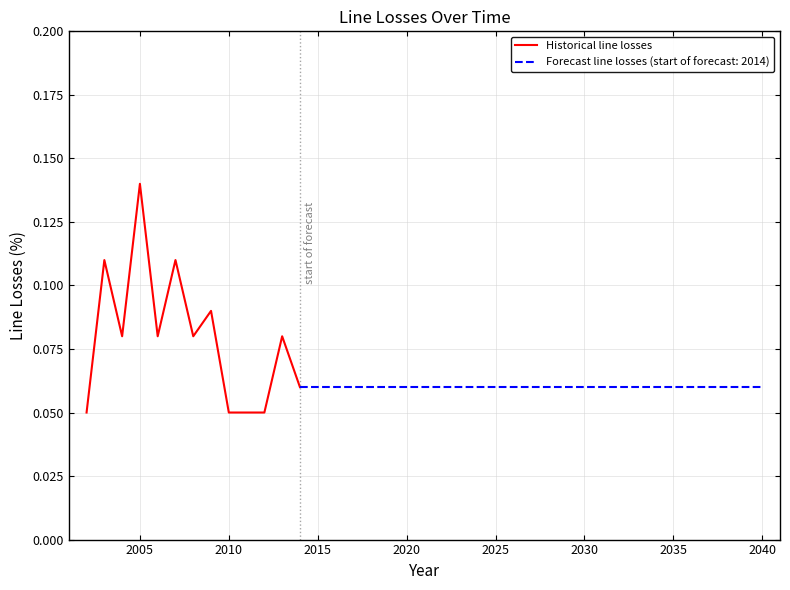

At which label does Historical line losses reach its peak?

2005